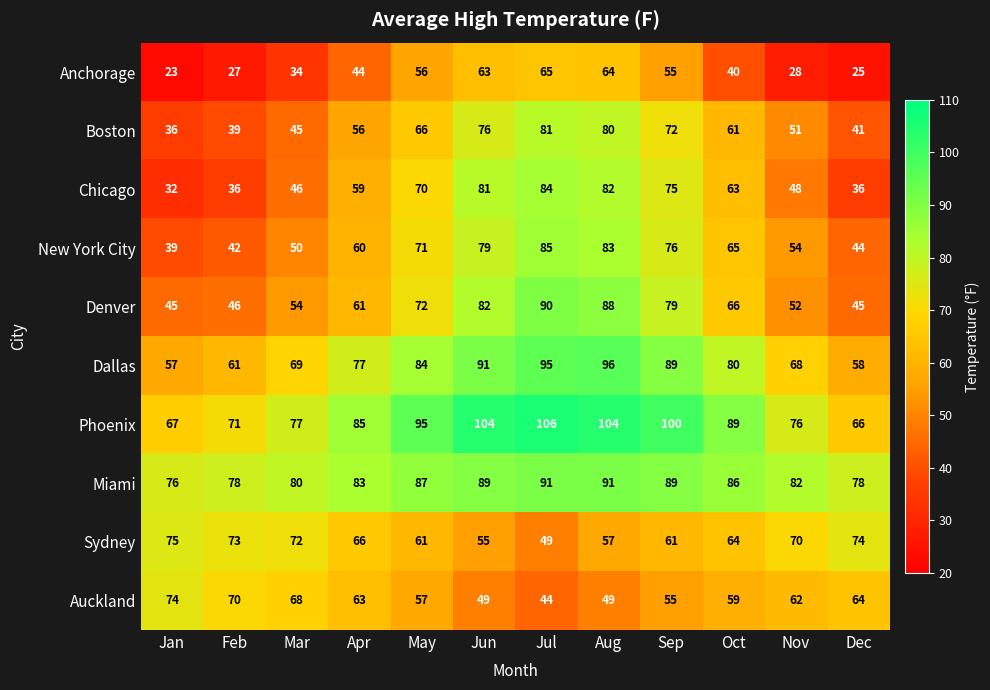

List the series in order of their peak value, highest first.

Phoenix, Dallas, Miami, Denver, New York City, Chicago, Boston, Sydney, Auckland, Anchorage